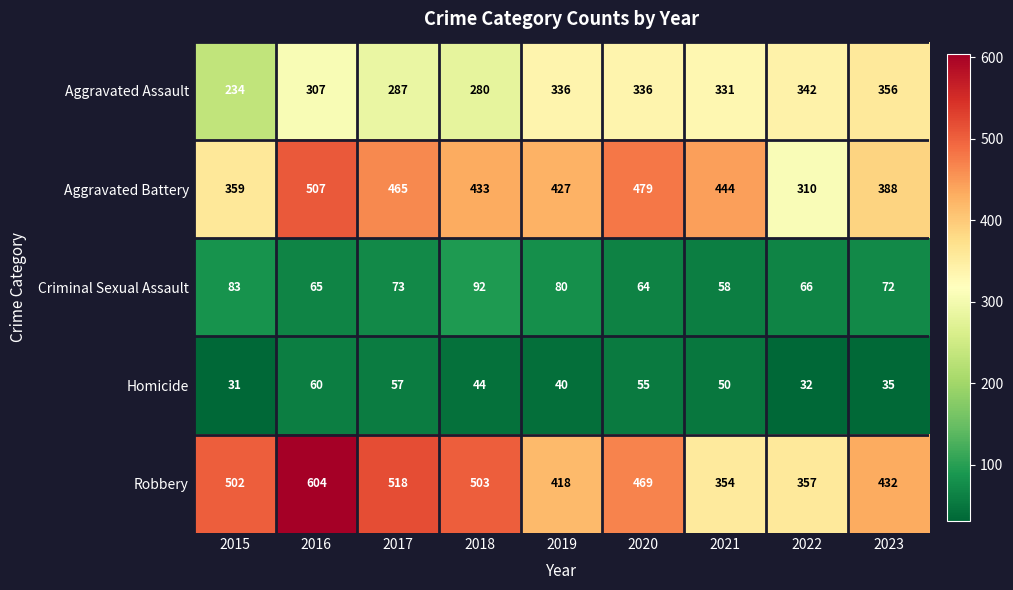

The Aggravated Battery series shows 359 at 2015. True or false?

True